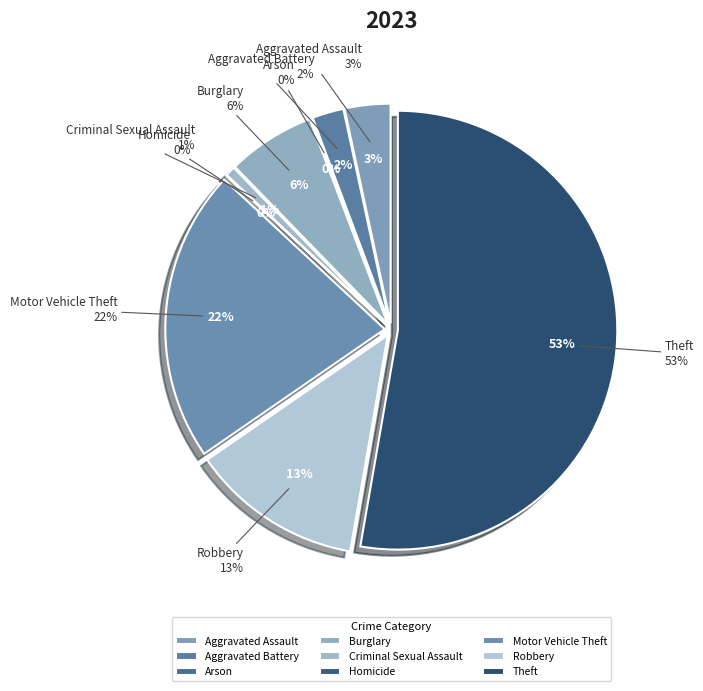

What percentage is NOT represented by Theft?

47.3%